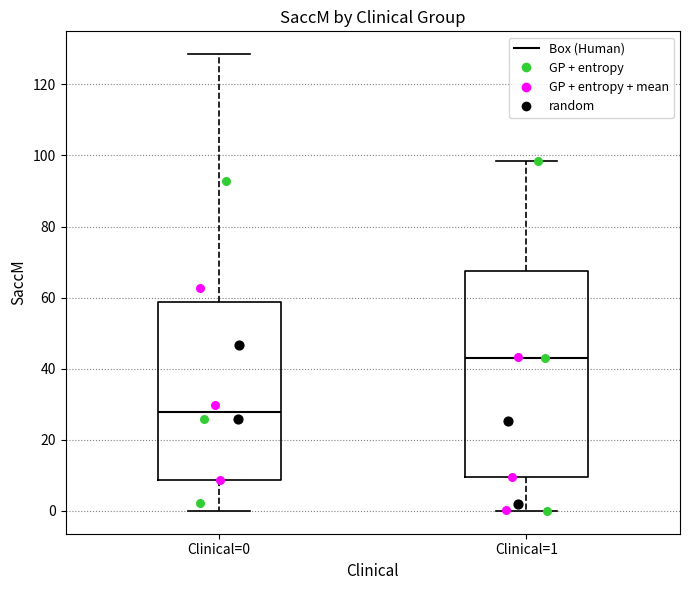

Which box is the tallest, from its lower edge to its upper edge?

Clinical=1